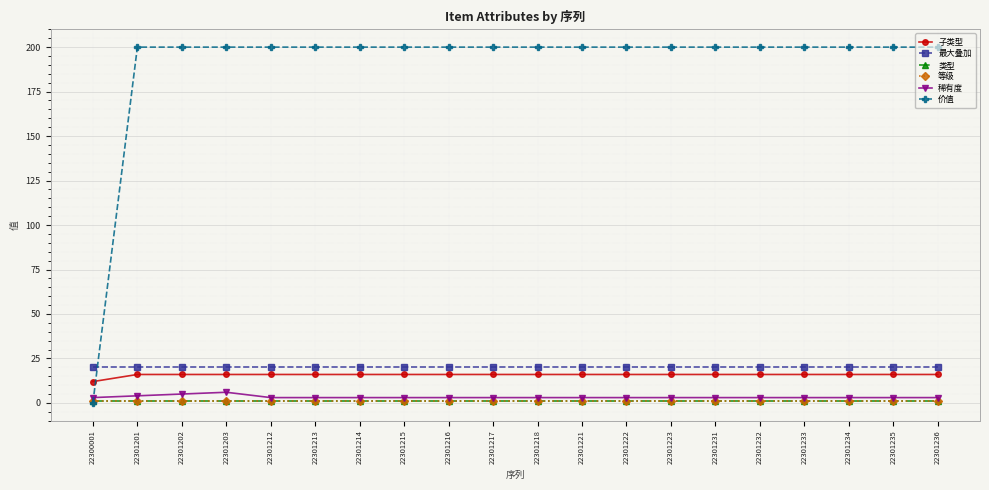

Is this an area chart (filled region under the line)?

No